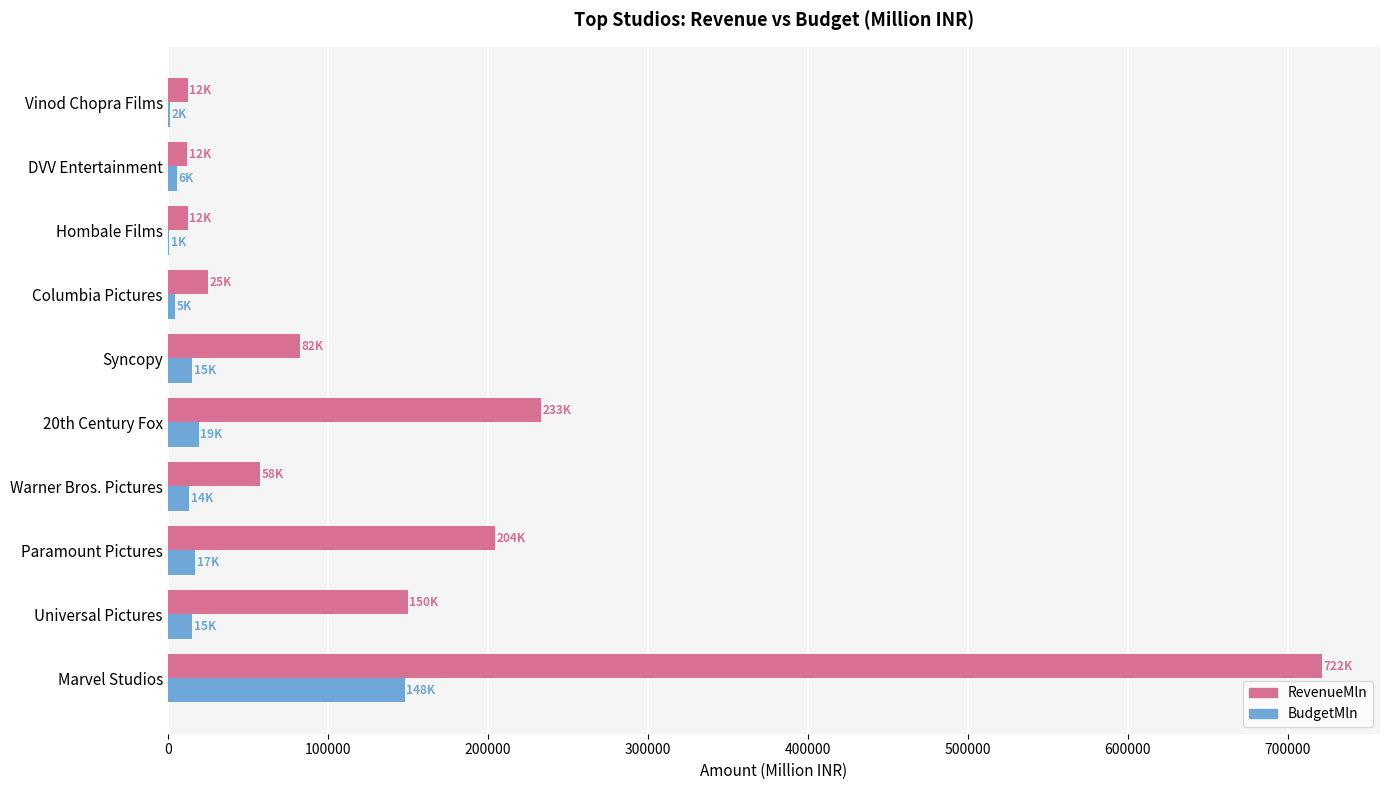

At which label is RevenueMln closest to 366790?

20th Century Fox